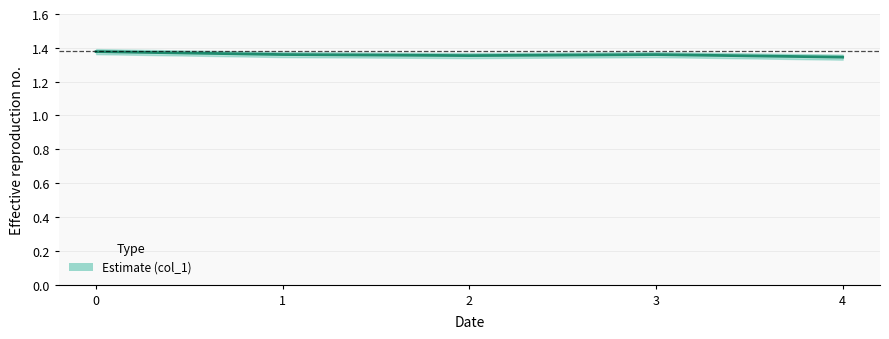

What is the value of the 4th point from the left?

1.4